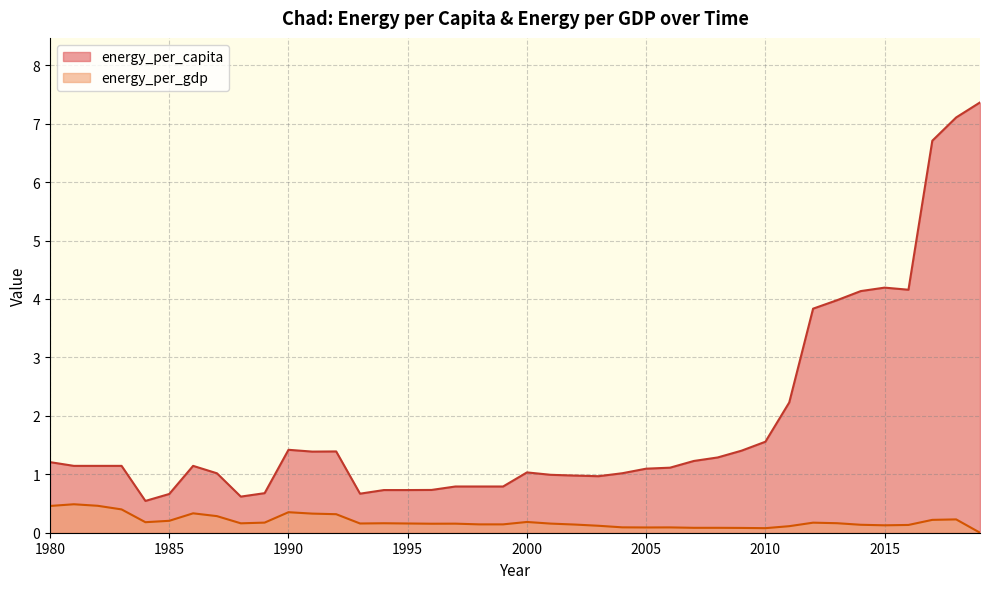

How many lines are shown in the chart?

2